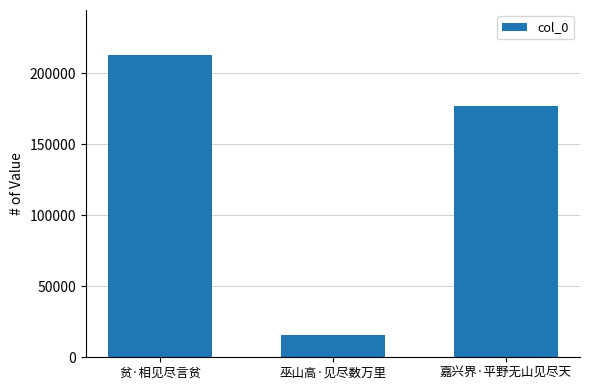

What is the change in value from 贫·相见尽言贫 to 巫山高·见尽数万里?

-197242